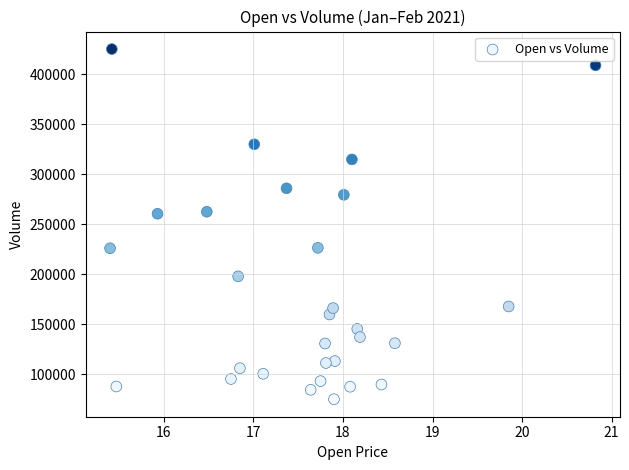

What is the range of Y values (max minus min)?

350000